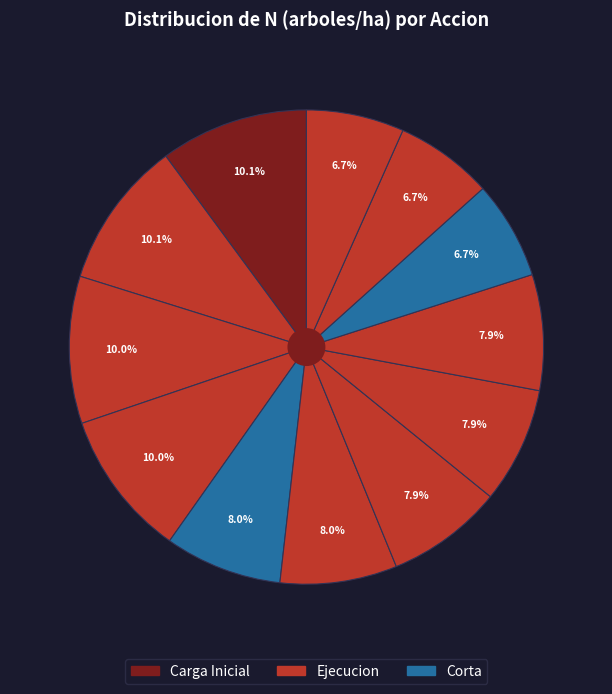

Count the number of slices in the pie.

12